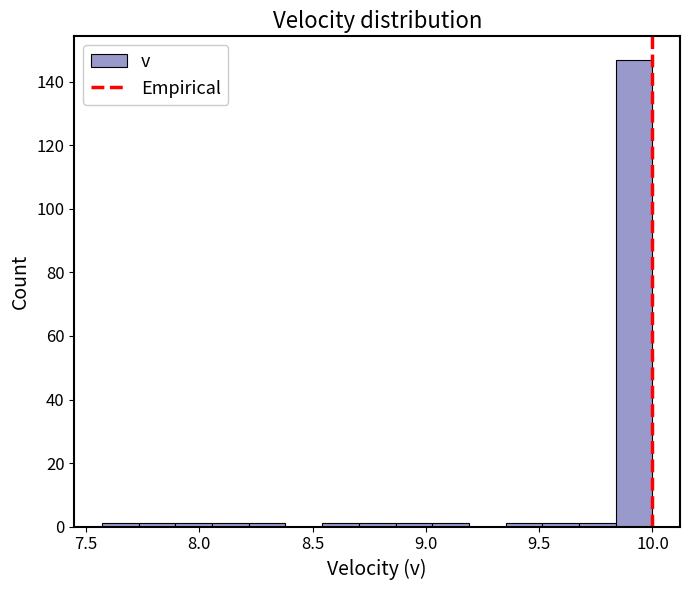

Read against the x-axis, roughly where is the centre of the tallest bar?

9.90